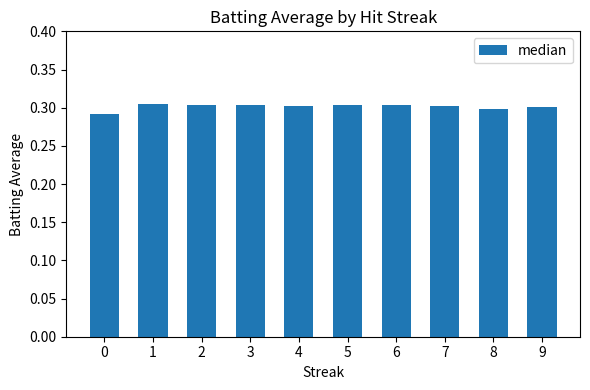

Is it true that the value at 1 is 0.5?

False